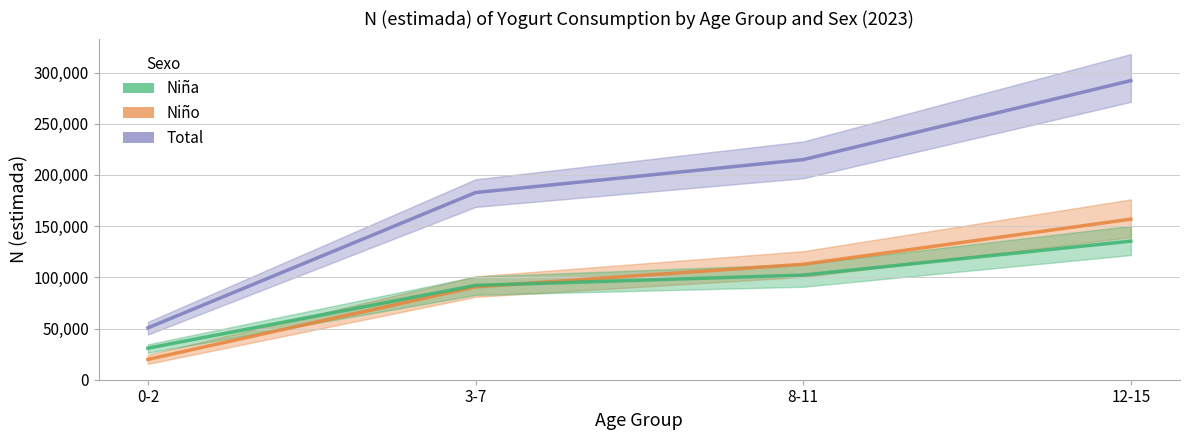

Is it true that Niño equals 123309 at 3-7?

False